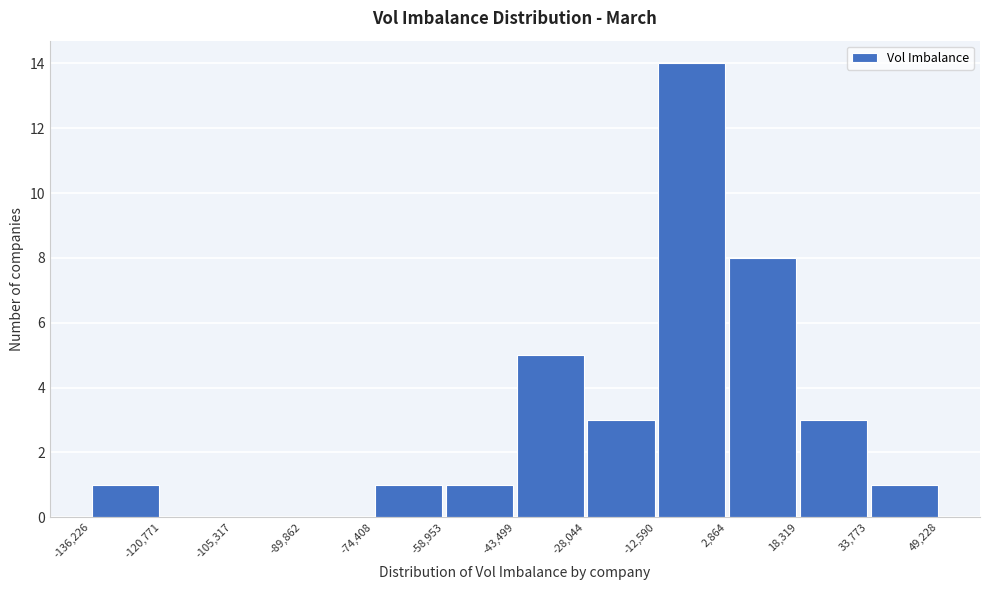

Reading left to right, list every bar in this chart as the range it spans on the x-axis followed by its height. The values are not printed on the chart, so give them approximately, as read against the axis.

-136,226 to -120,771: 1
-120,771 to -105,317: 0
-105,317 to -89,862: 0
-89,862 to -74,408: 0
-74,408 to -58,953: 1
-58,953 to -43,499: 1
-43,499 to -28,044: 5
-28,044 to -12,590: 3
-12,590 to 2,864: 14
2,864 to 18,319: 8
18,319 to 33,773: 3
33,773 to 49,228: 1